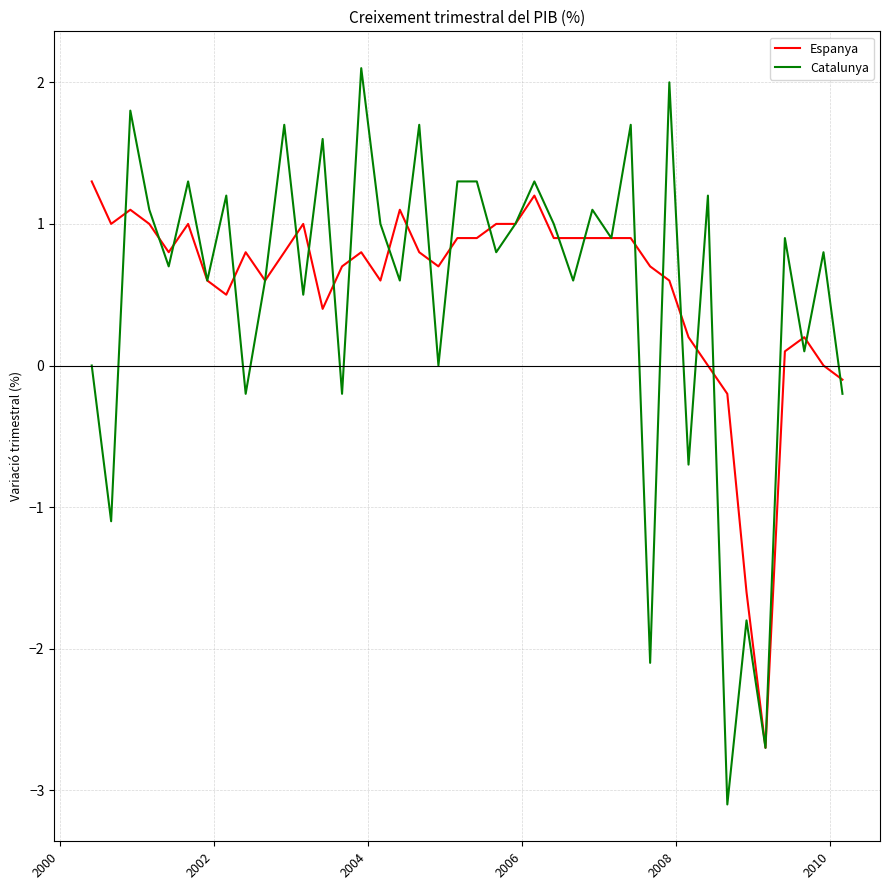

Which series has the widest spread of values?

Catalunya